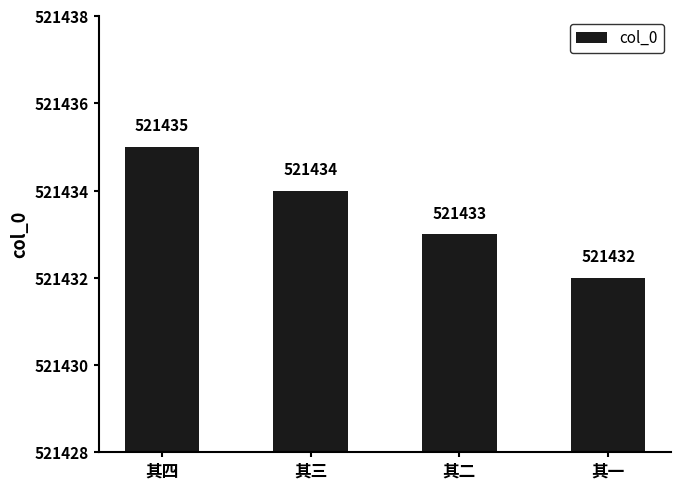

Reading right to left, transcribe all the data shown in this chart.

521432	521433	521434	521435